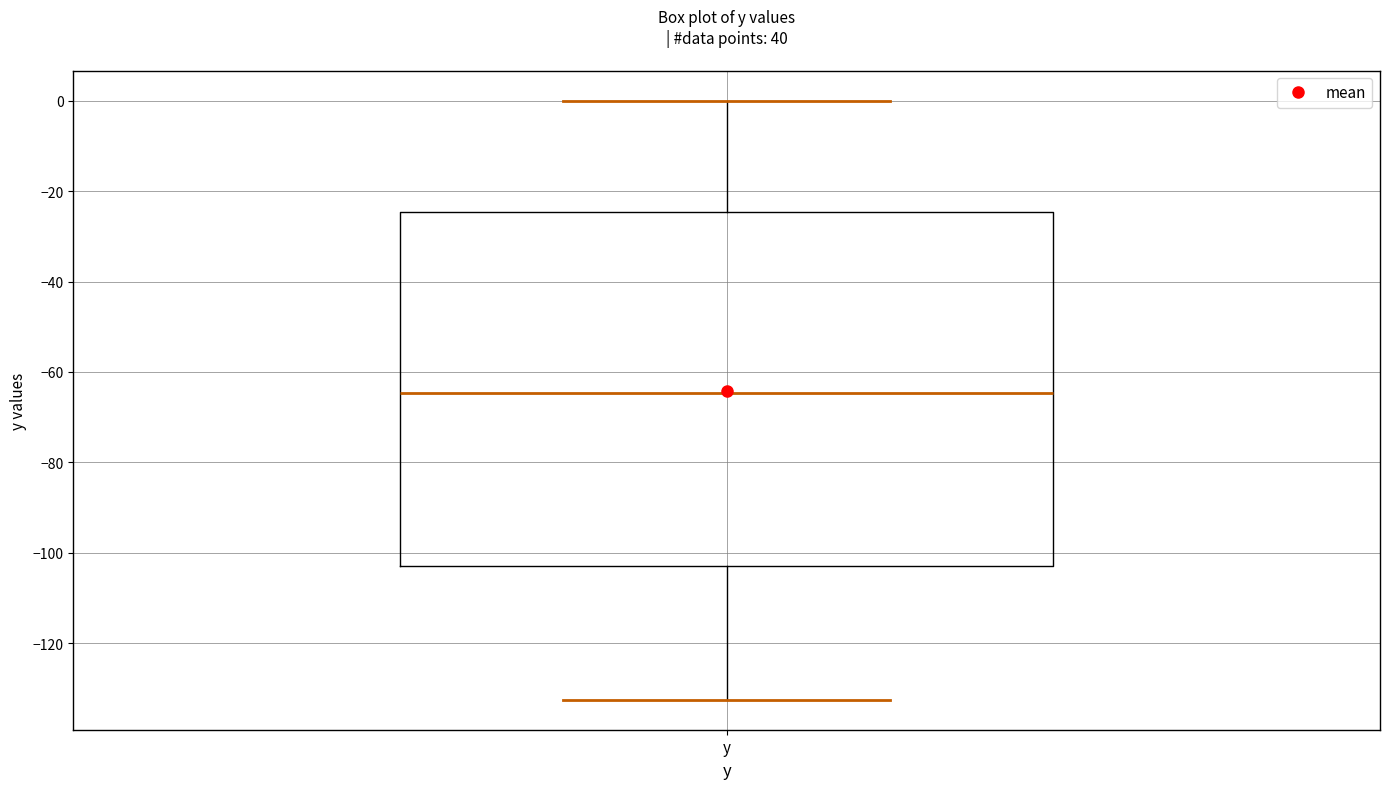

Read this box plot against the y-axis: the position of the median line, the range covered by the box, and the ends of both whiskers. The values are not printed on the chart, so give them approximately, as read against the axis.

median -64, box -102 to -24, whiskers -132 to 0